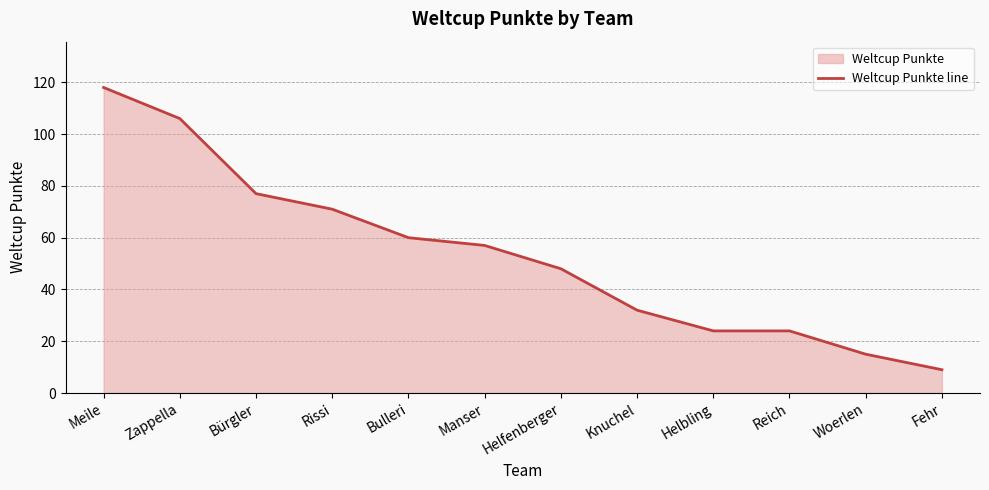

What position from the left is Fehr?

12